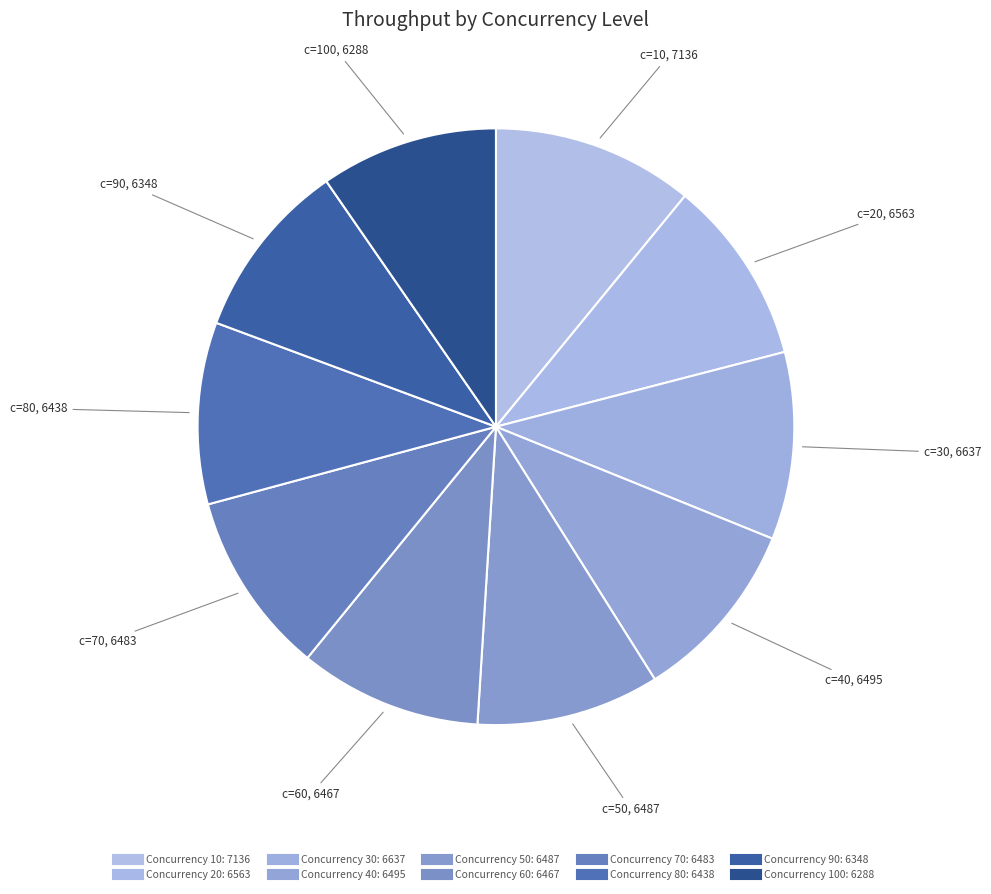

How many slices are in this pie chart?

10